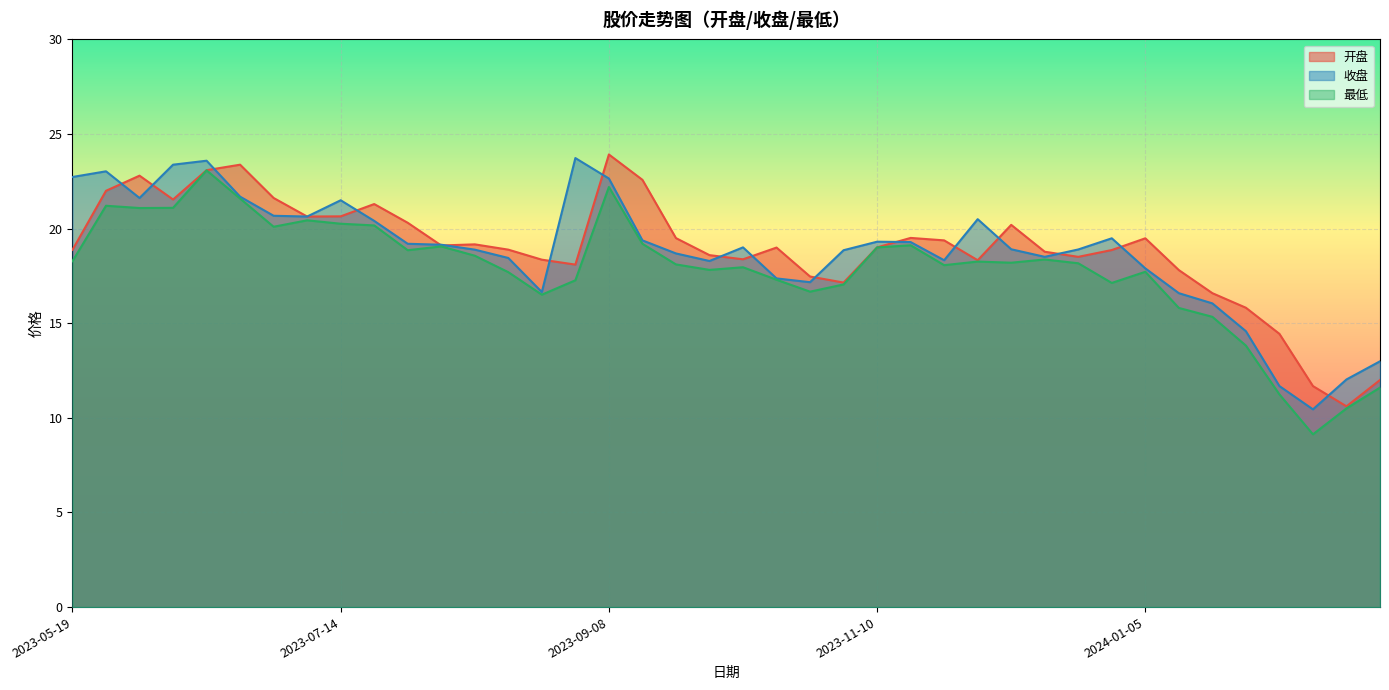

In 最低, how many points are higher than both neighbors (excluding endpoints)?

10